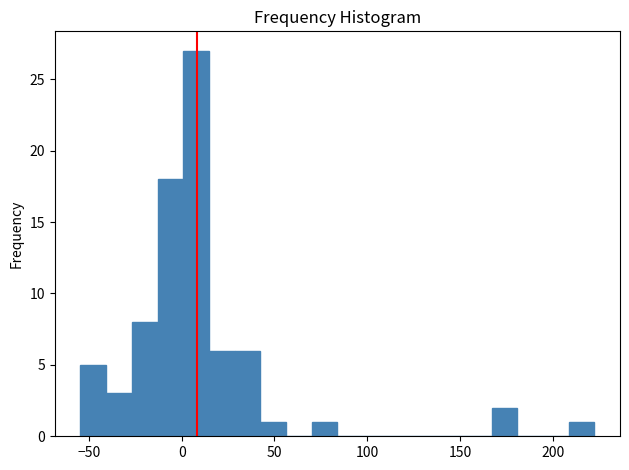

Around what value on the x-axis is the tallest bar? Give the approximate position of its centre, as read against the axis.

10